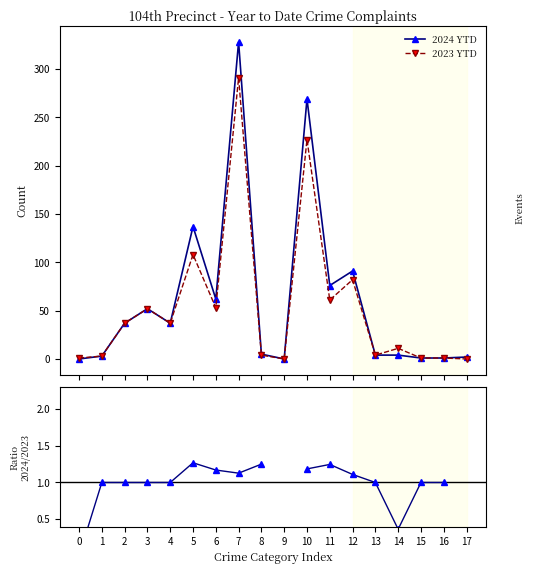

Does the chart have visible grid lines?

No